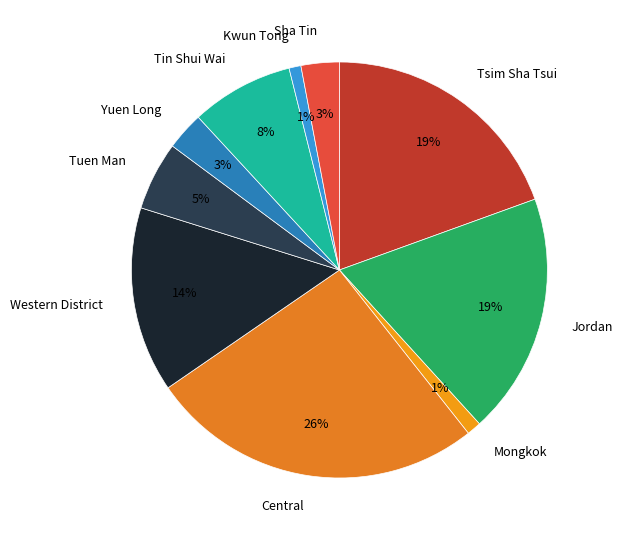

Which category has the biggest portion of the pie?

Central